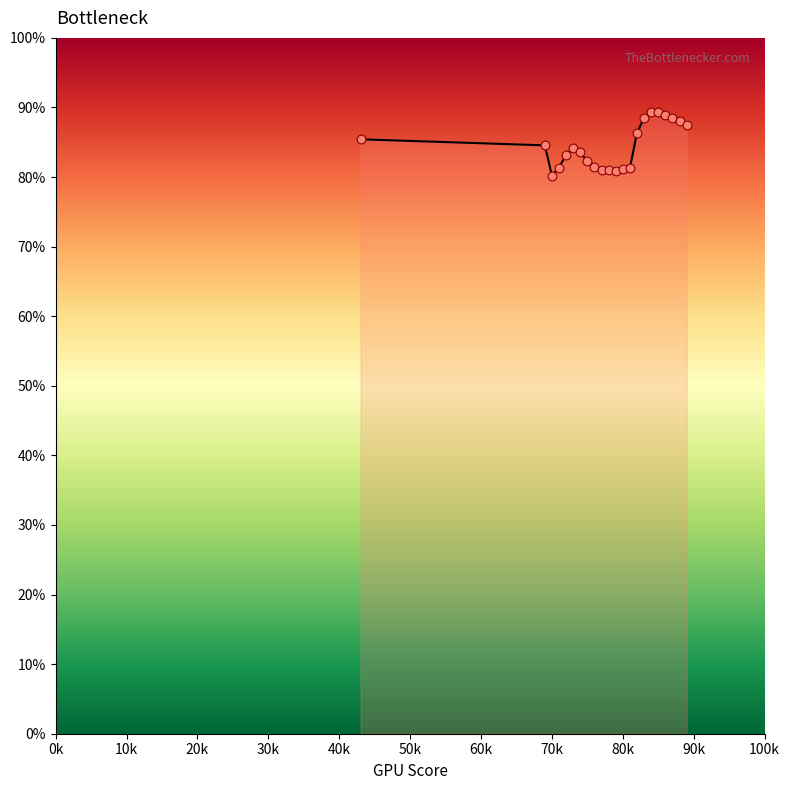

What is the smallest value displayed?

80.2